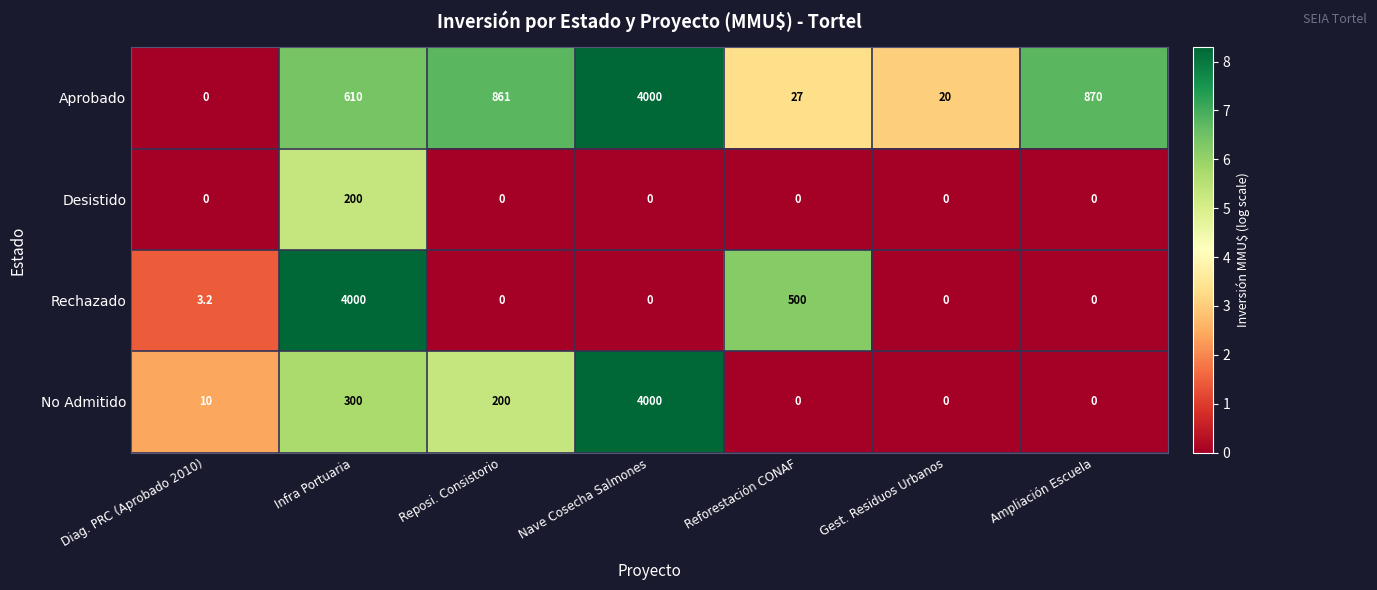

Which series has the largest total across all categories?

Aprobado